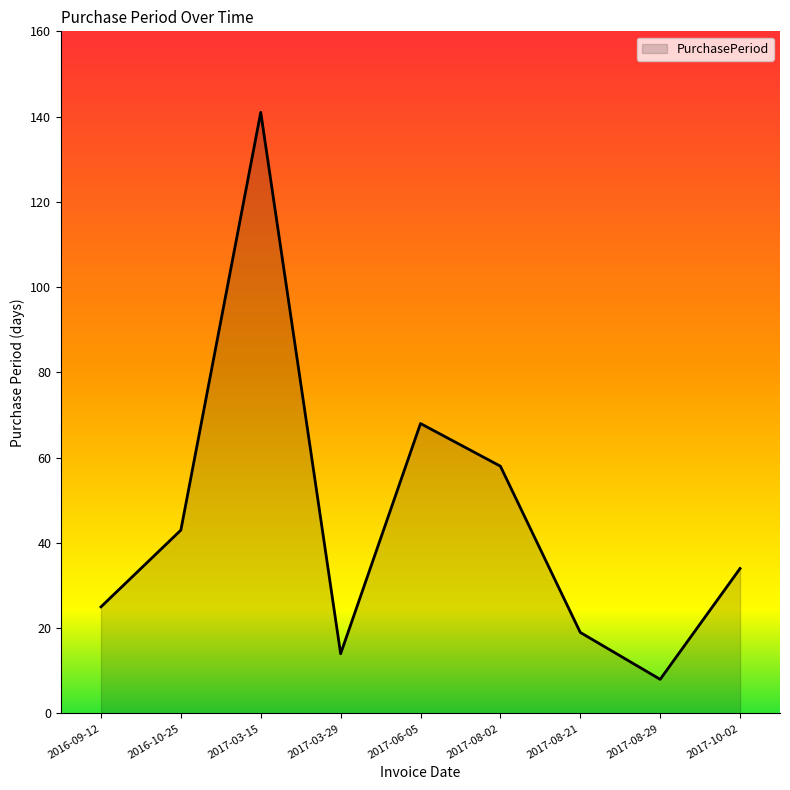

The value at 2017-06-05 is 115. True or false?

False